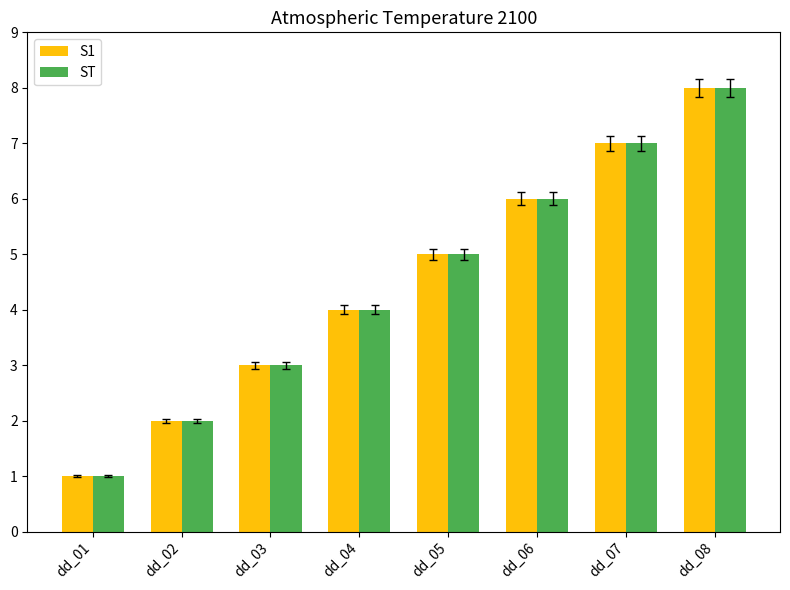

The ST series shows 1 at dd_01. True or false?

True